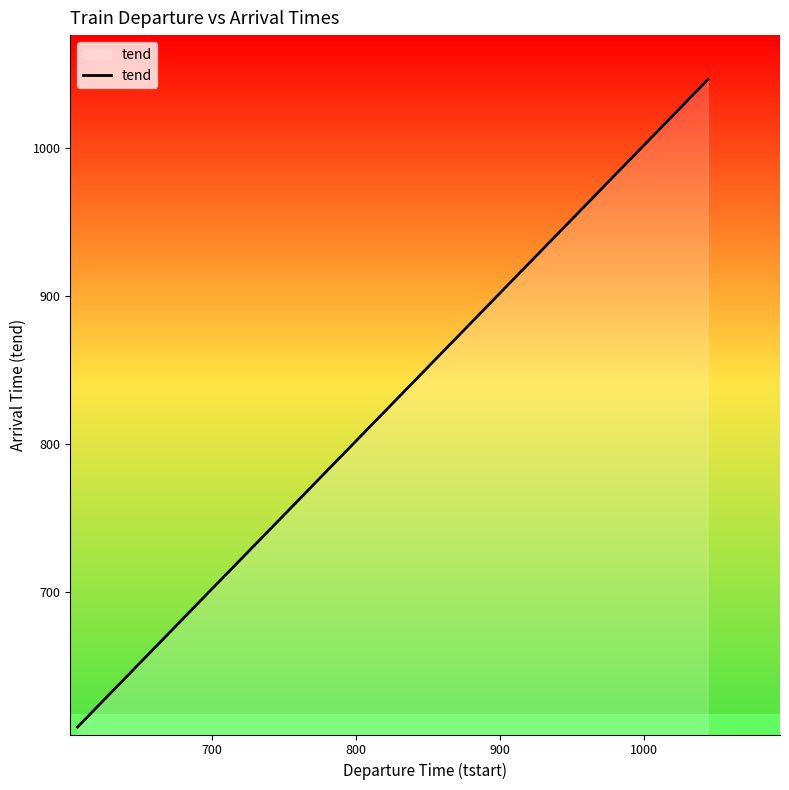

What is the minimum value shown in the chart?

609